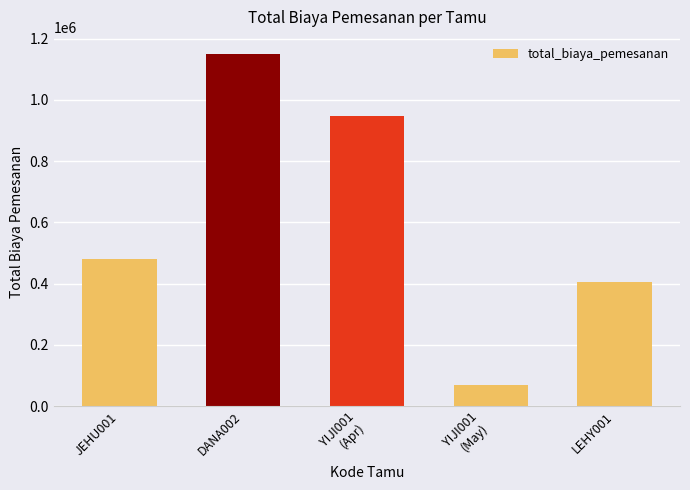

Is it true that the value at YIJI001
(Apr) is 1633541?

False